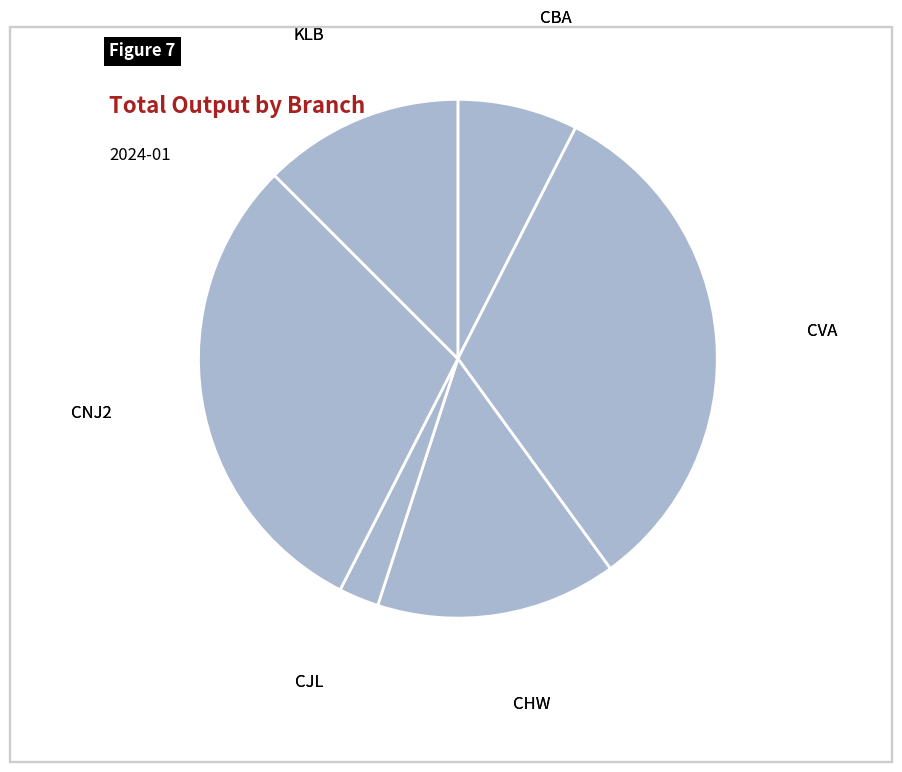

How many segments does this pie chart have?

6